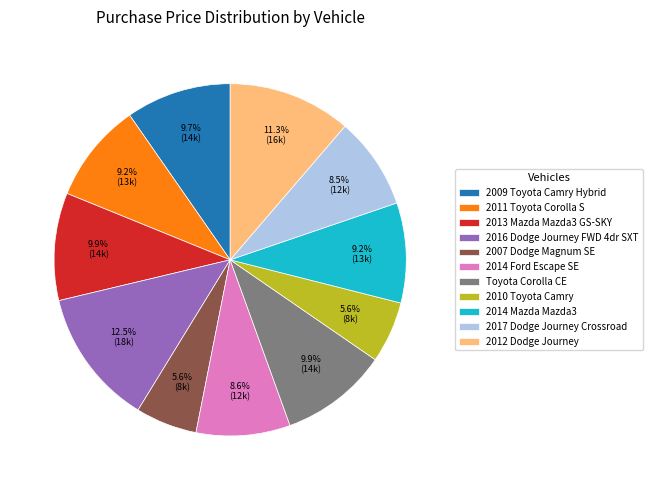

Count the number of slices in the pie.

11